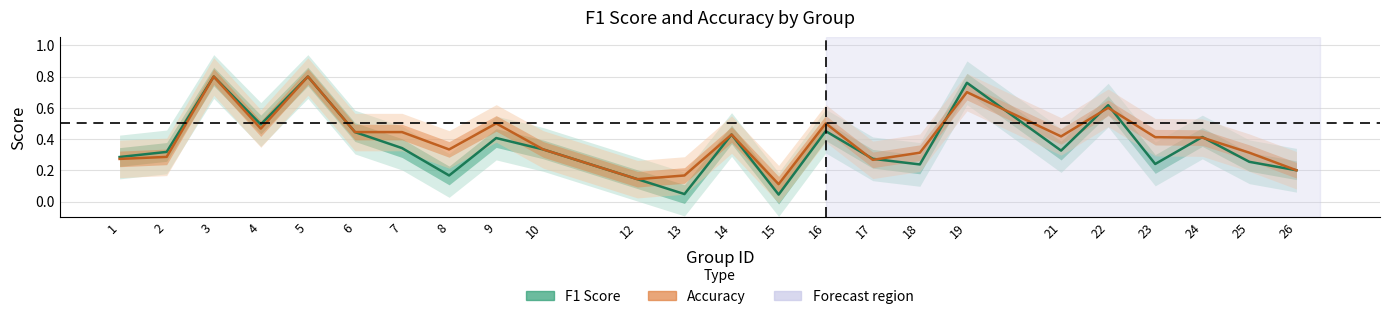

At which category does Accuracy reach its first local valley?

4